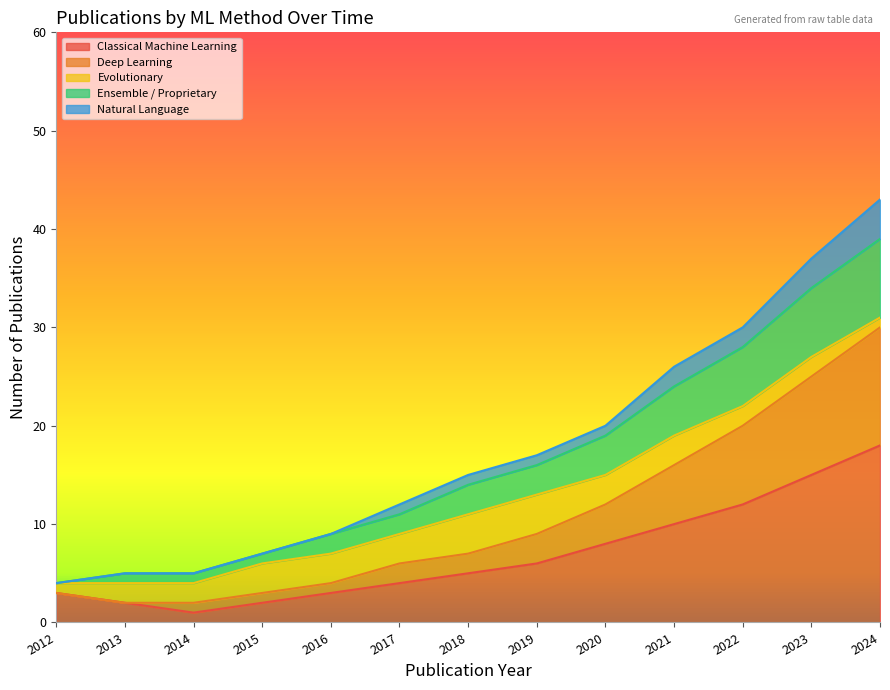

At which label does Classical Machine Learning reach its peak?

2024